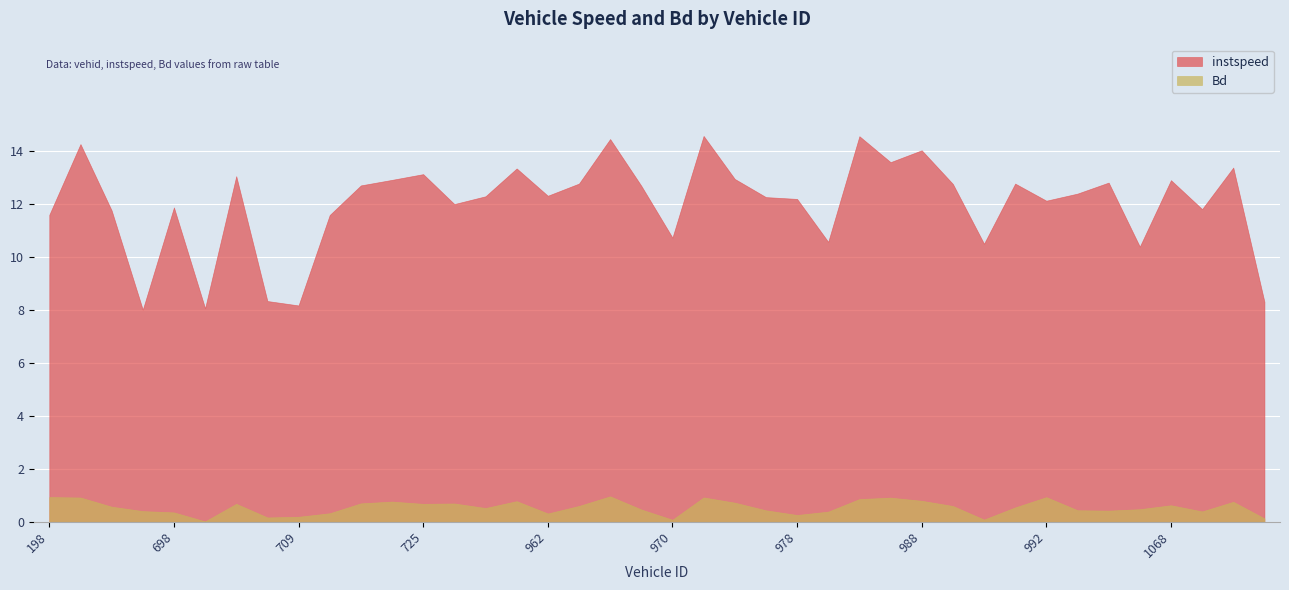

What is the value of the instspeed point at the 7th from the left?

13.0